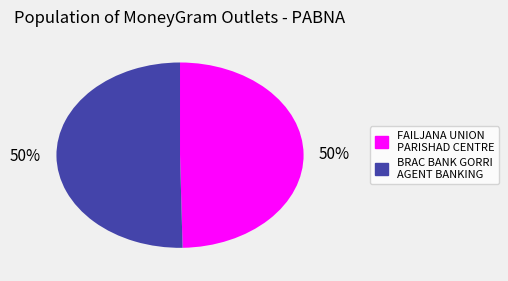

Is the sum of FAILJANA UNION PARISHAD CENTRE and BRAC BANK GORRI AGENT BANKING greater than half?

Yes